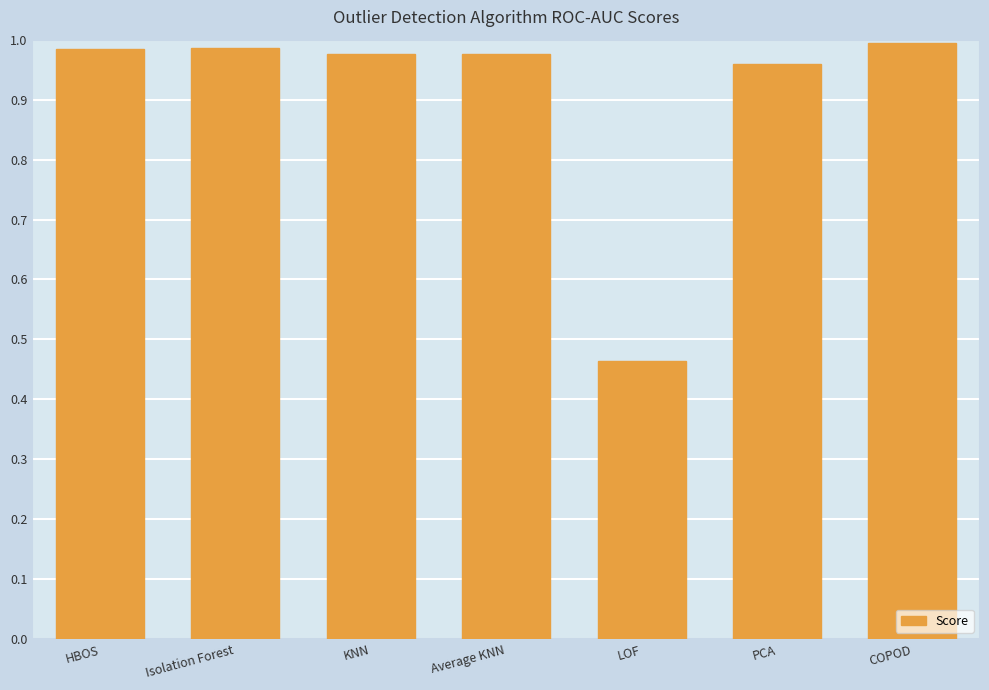

Where is the data nearest to the value 0?

LOF